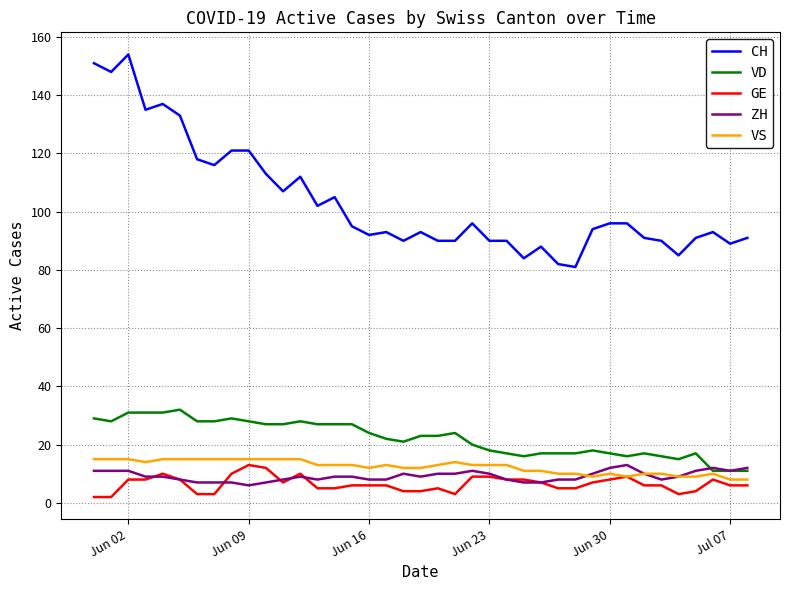

True or false: CH and VD intersect in this chart.

False